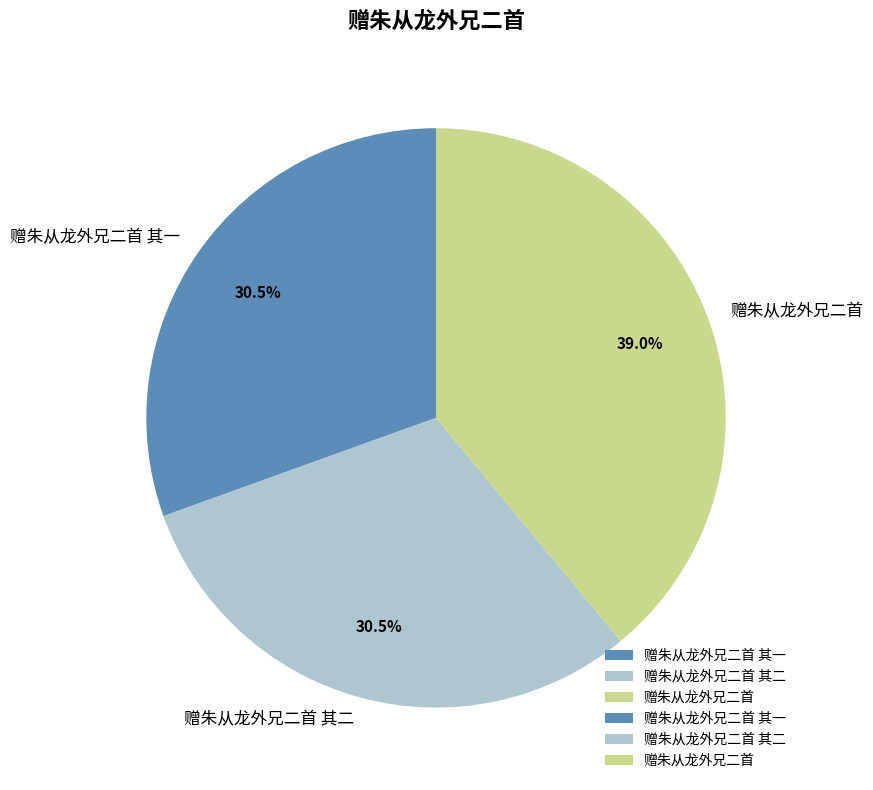

Is the sum of 赠朱从龙外兄二首 and 赠朱从龙外兄二首 其一 greater than half?

Yes